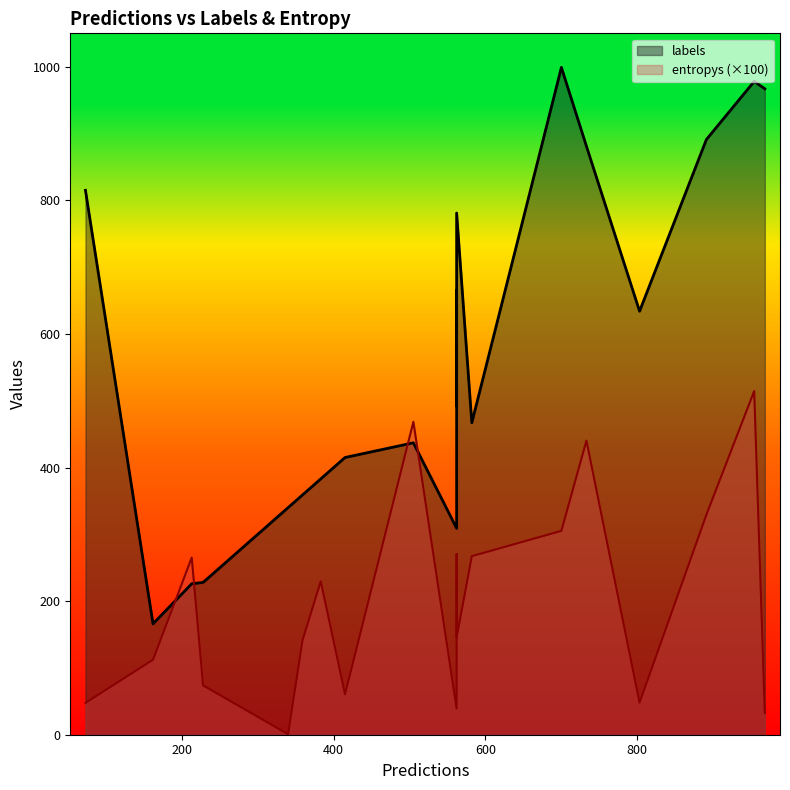

How many data points does each series have?

20